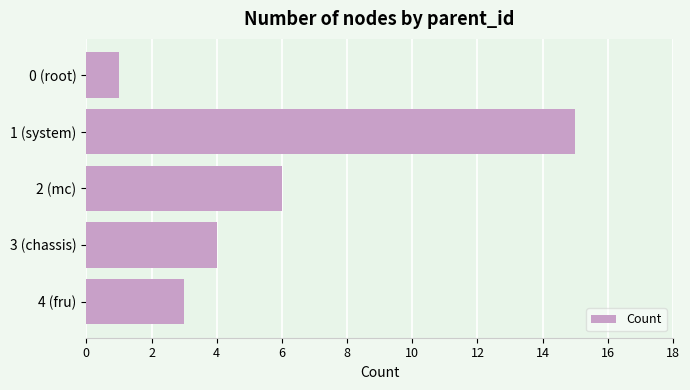

What is the maximum value shown in the chart?

15